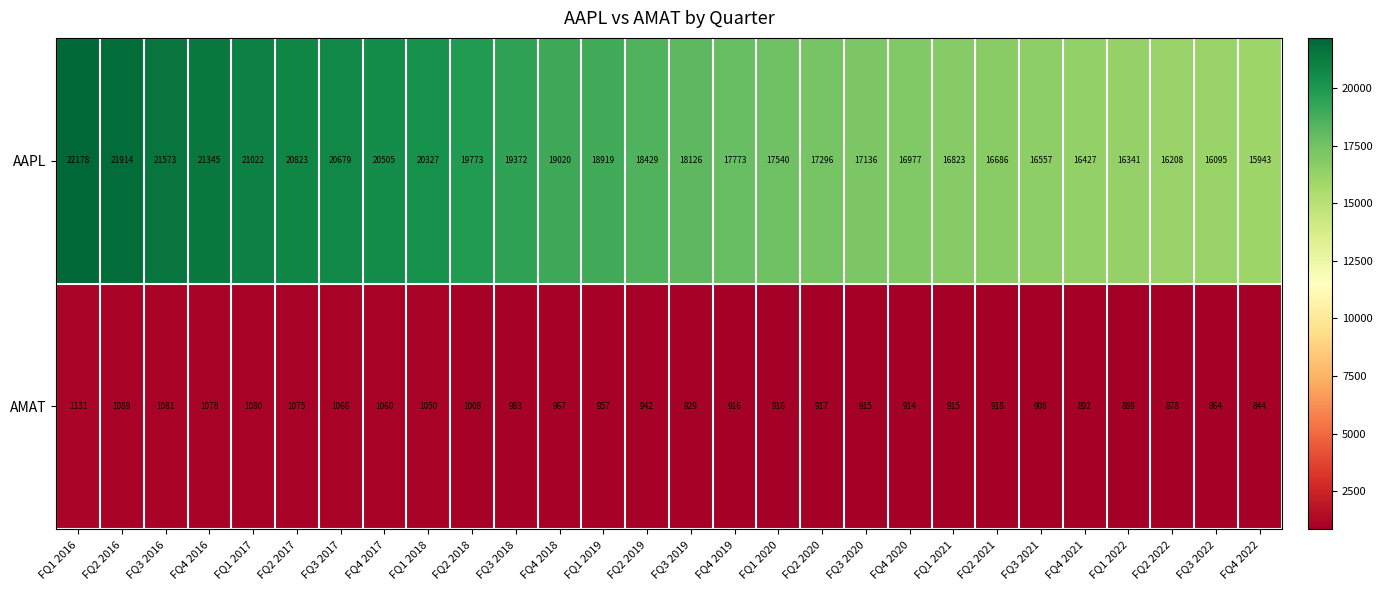

At how many categories does at least one series exceed 12896?

28